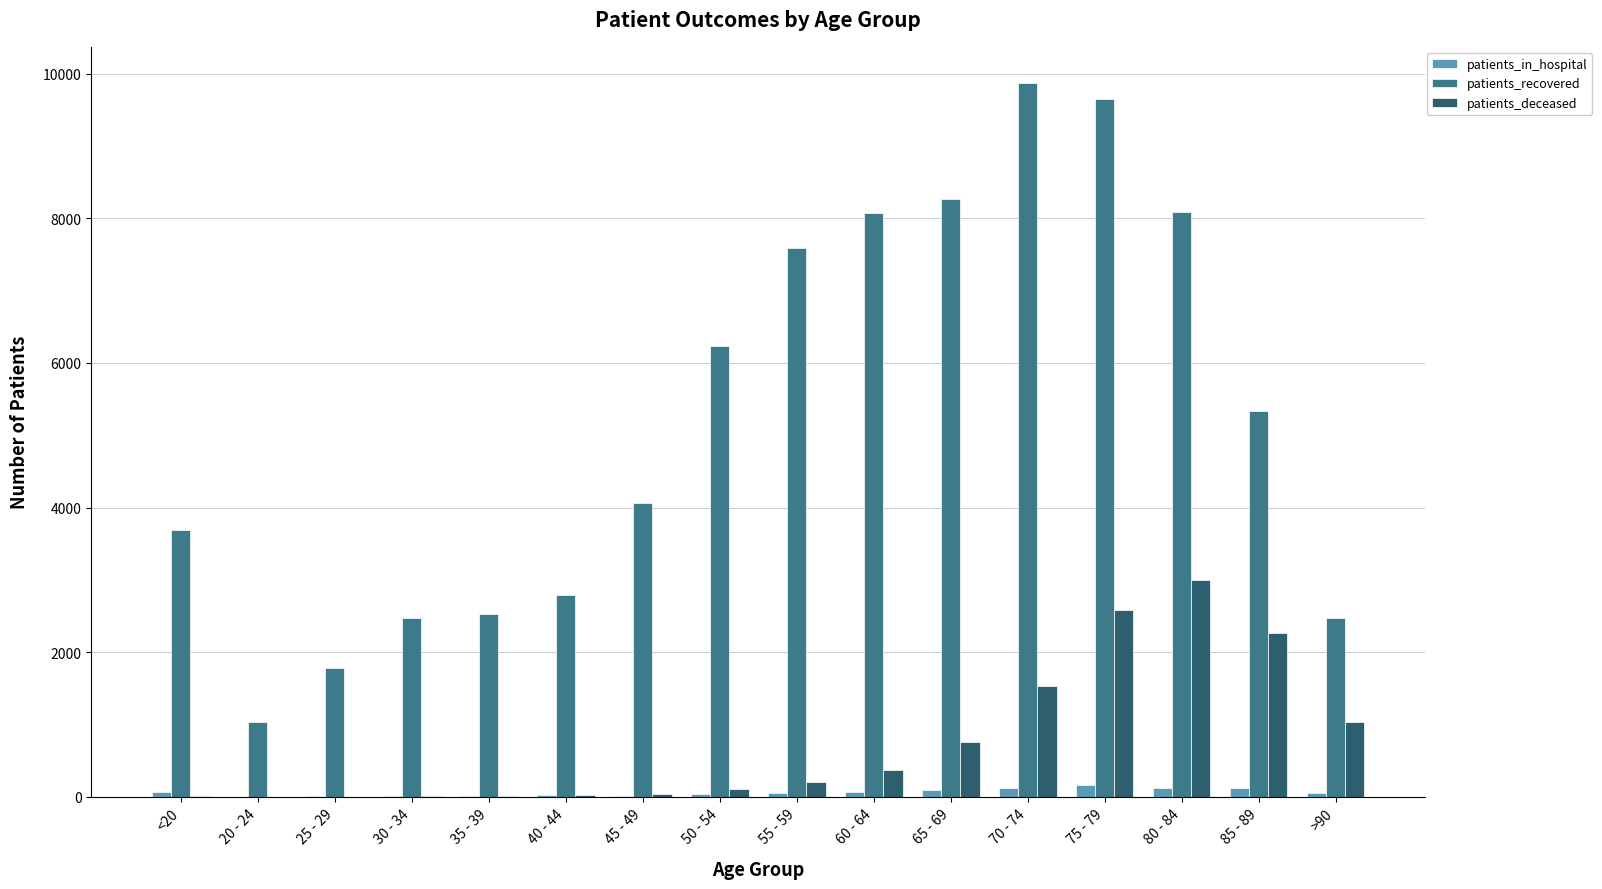

At which category is the sum across all series the highest?

75 - 79